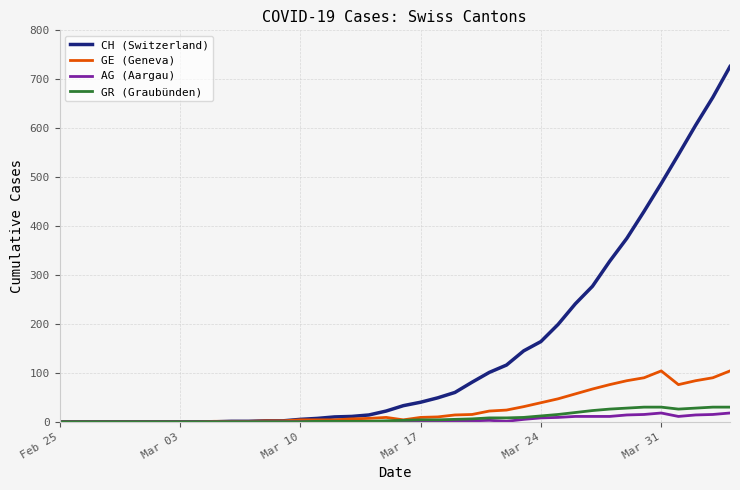

What is the highest value of the GR (Graubünden) series?

30